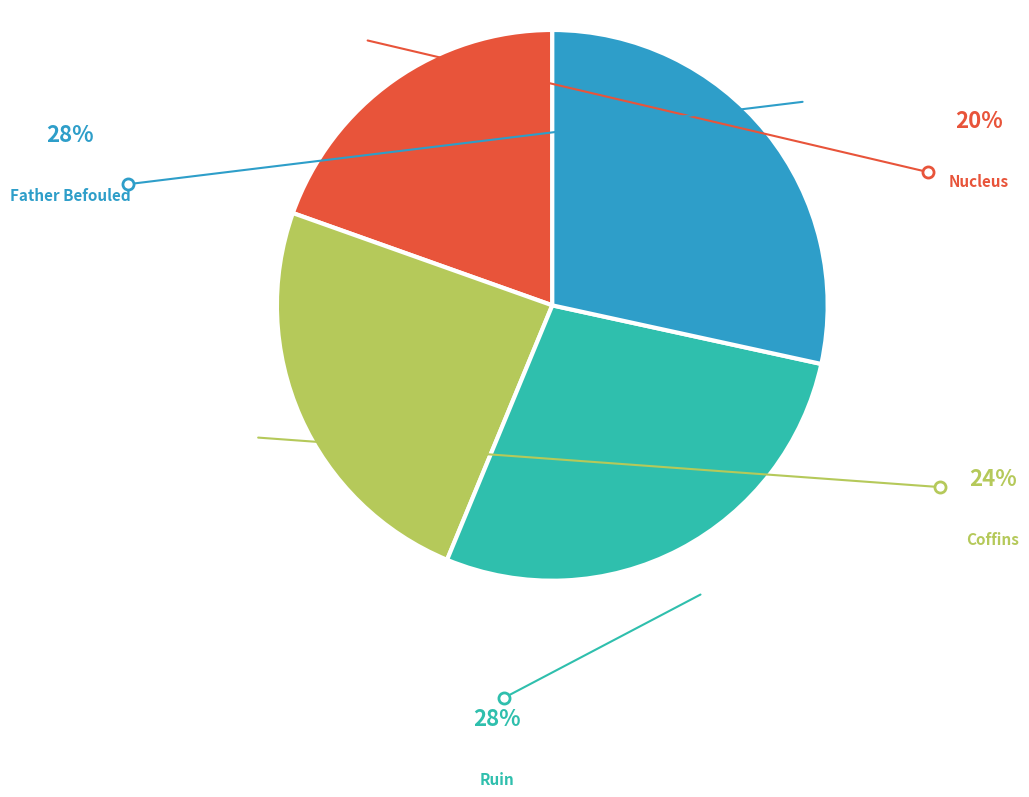

Is there any slice that represents more than half of the pie?

No